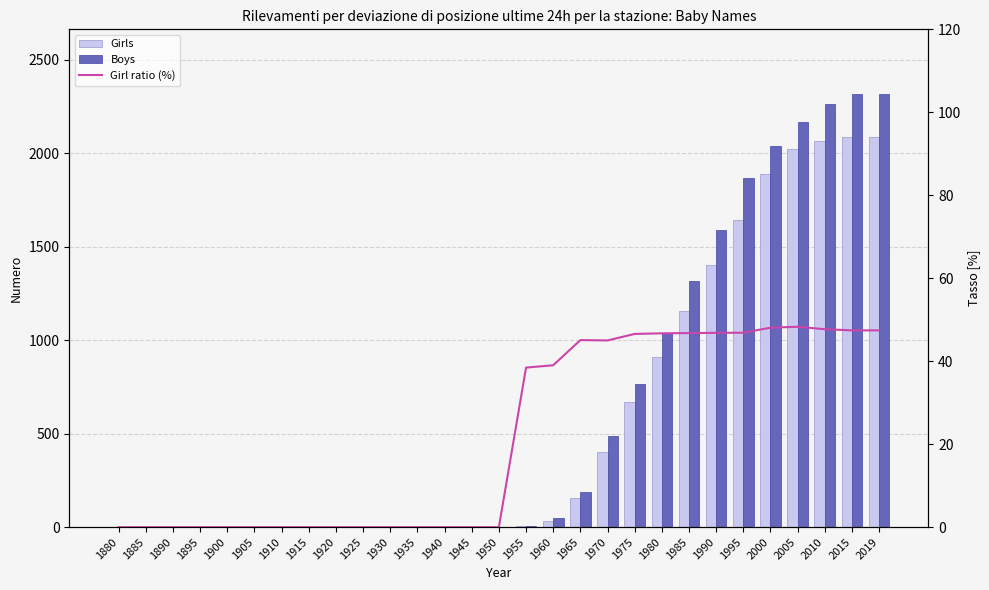

What is the approximate value of Girls at 1965?

156.0